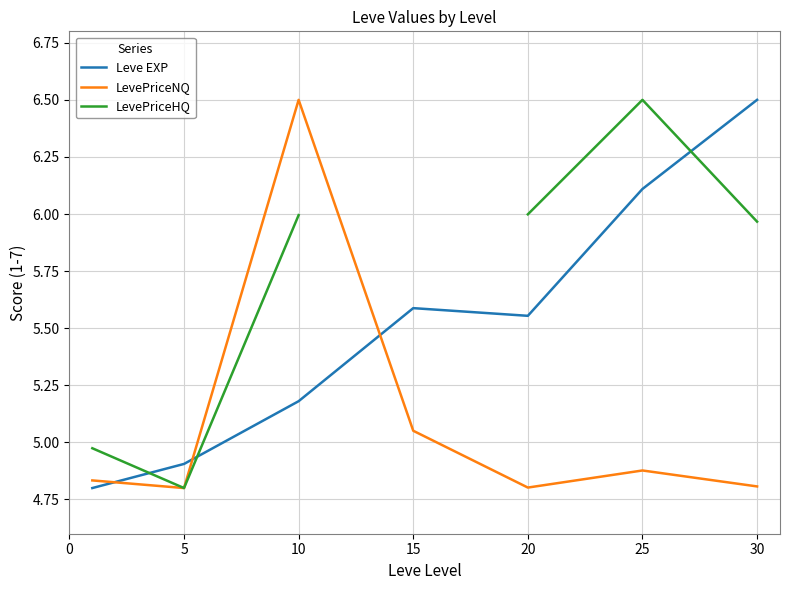

Where is Leve EXP nearest to the value 5?

5